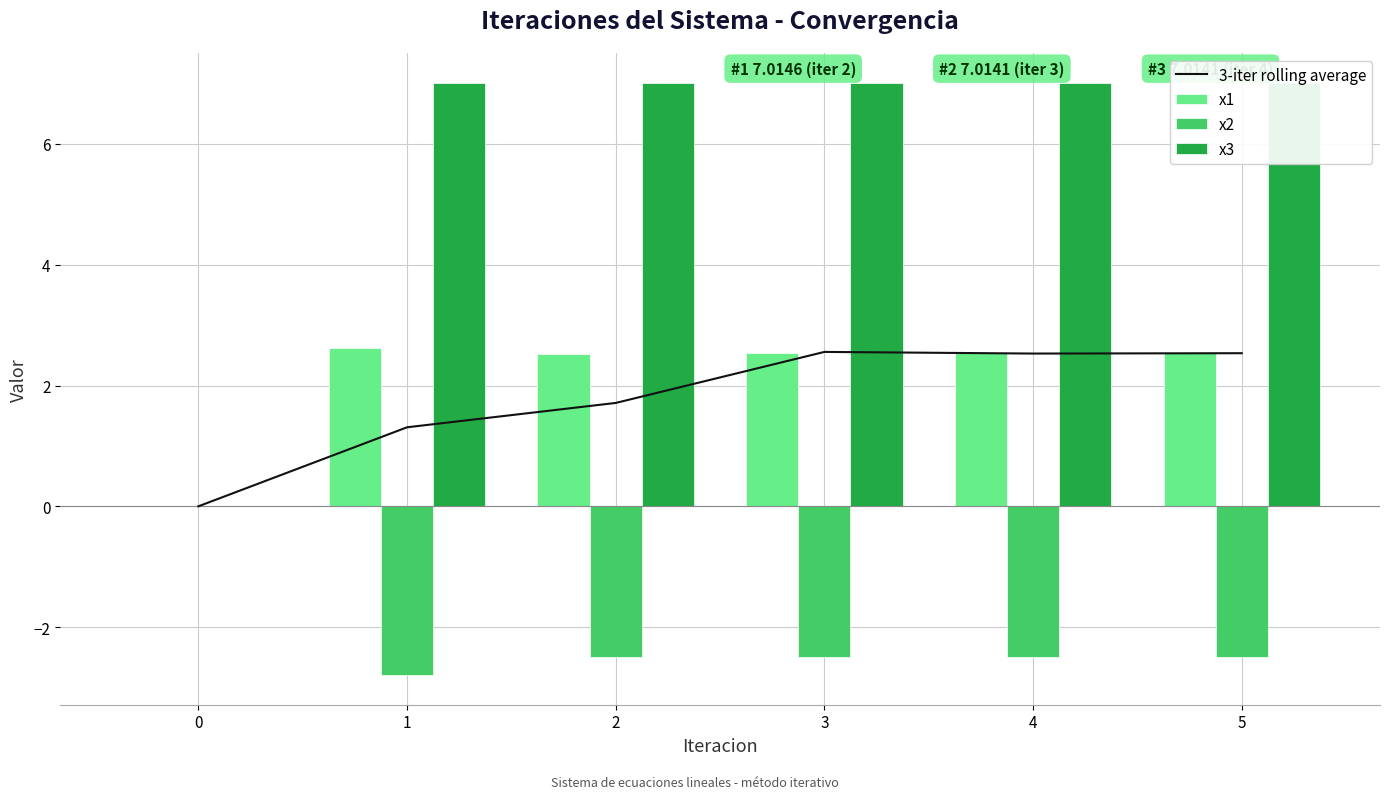

What is the difference between the highest and lowest values at 2?

9.5